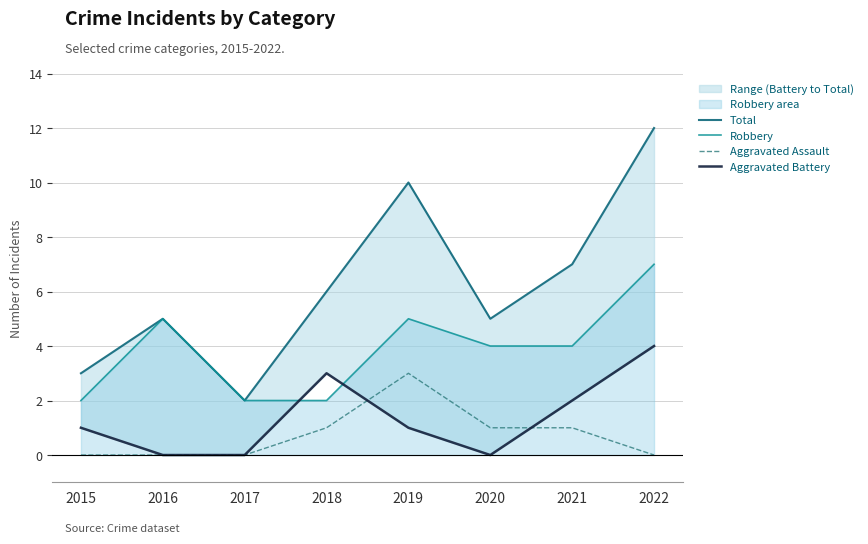

Does the chart display data point markers on the line(s)?

No